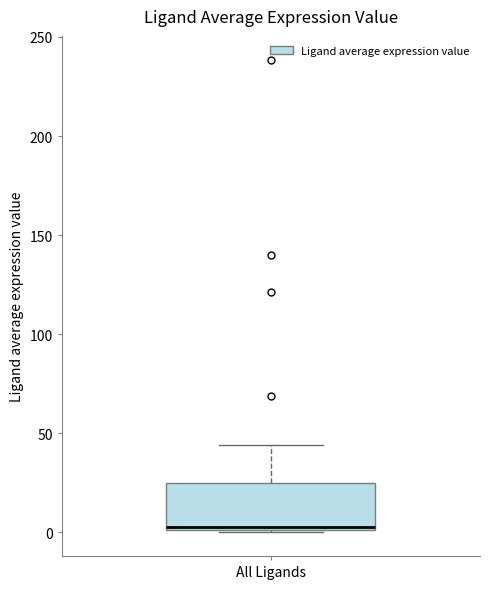

Where does the median line of the box for All Ligands sit on the y-axis? The values are not printed on the chart, so give them approximately, as read against the axis.

5